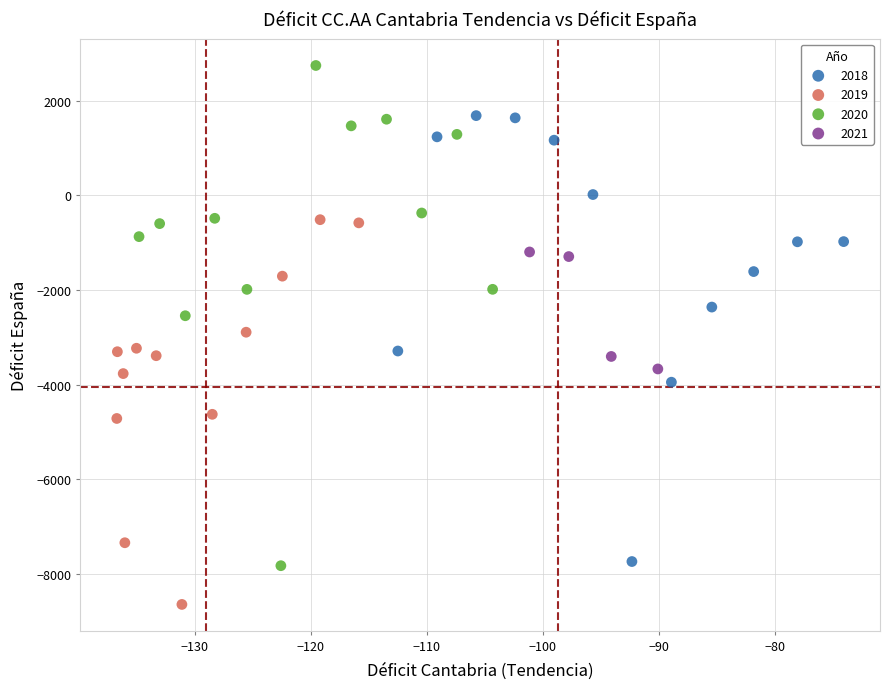

Which series contains the lowest Y value?

2019